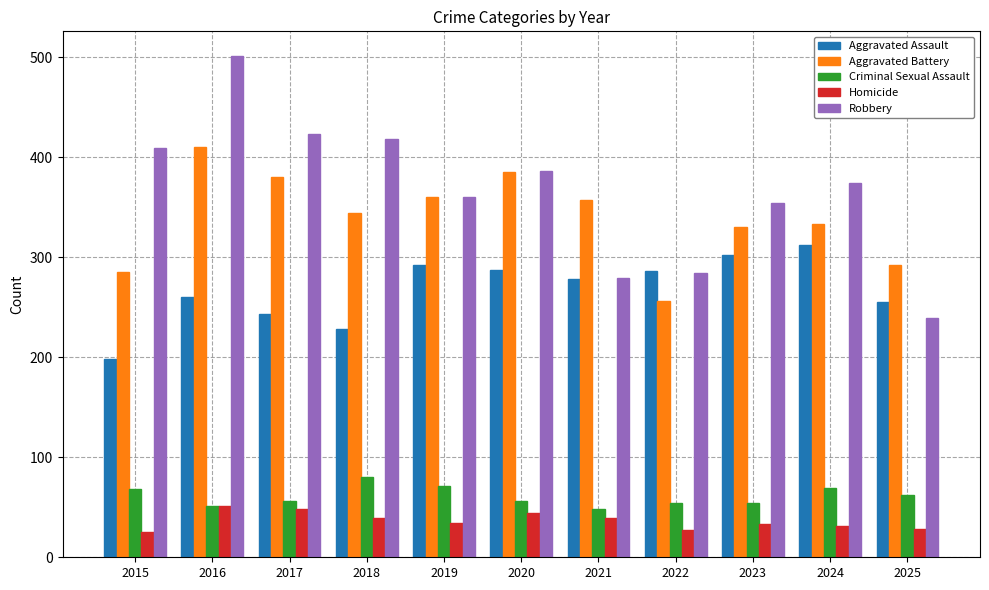

What is the minimum value shown in the chart?

25